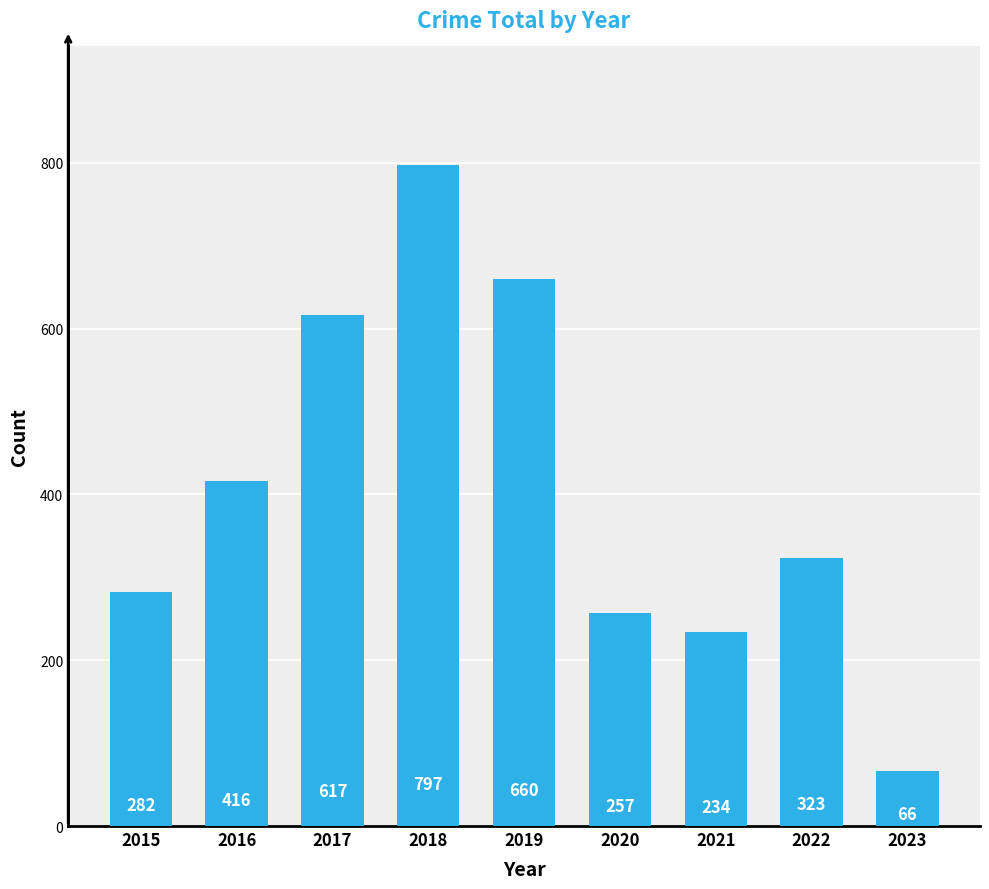

Which has a higher value, 2018 or 2023?

2018